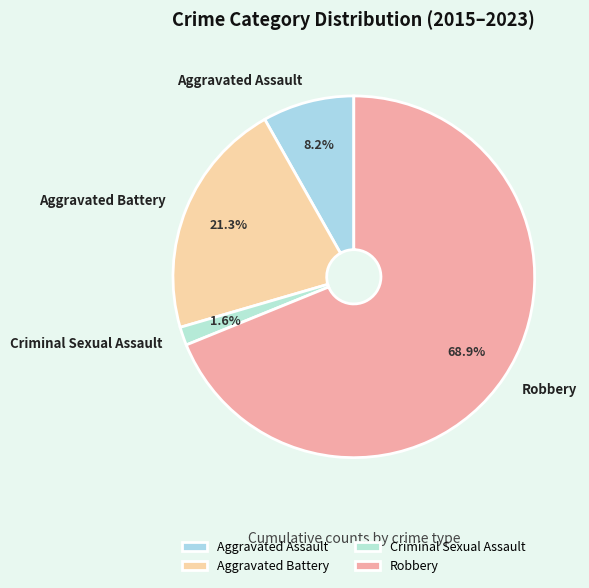

Which category accounts for the majority?

Robbery